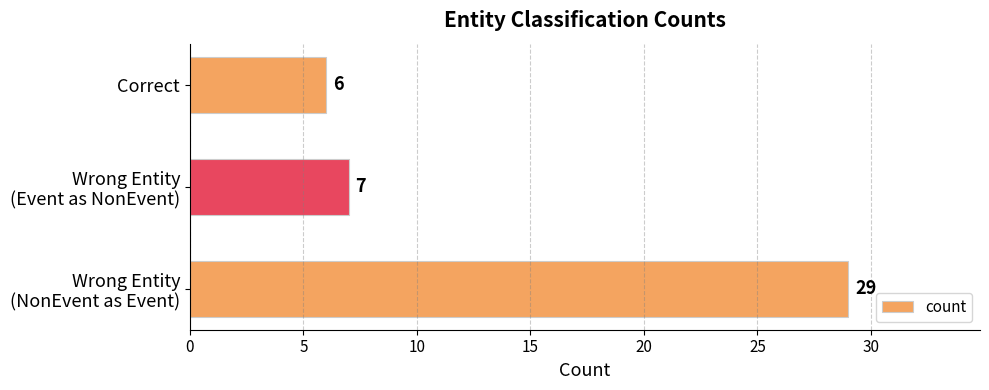

What is the average value?

14